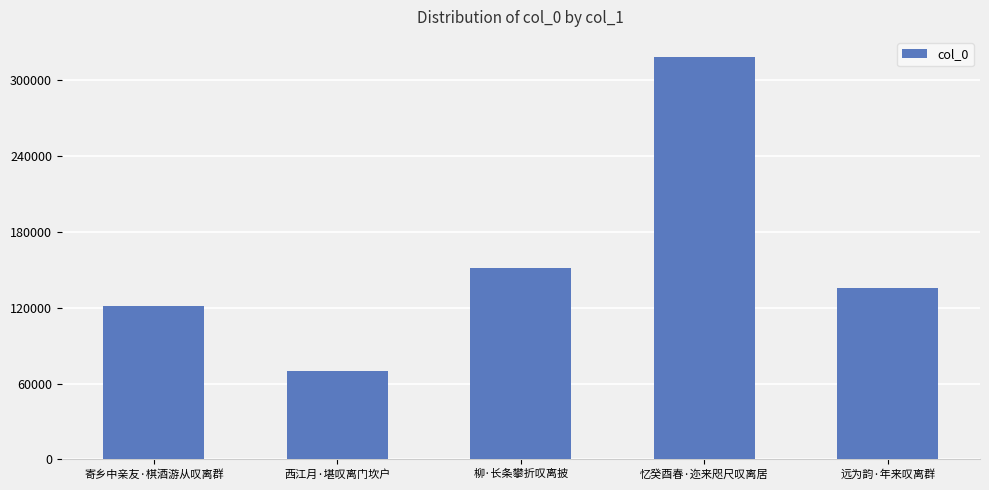

Which has a higher value, 西江月·堪叹离门坎户 or 忆癸酉春·迩来咫尺叹离居?

忆癸酉春·迩来咫尺叹离居